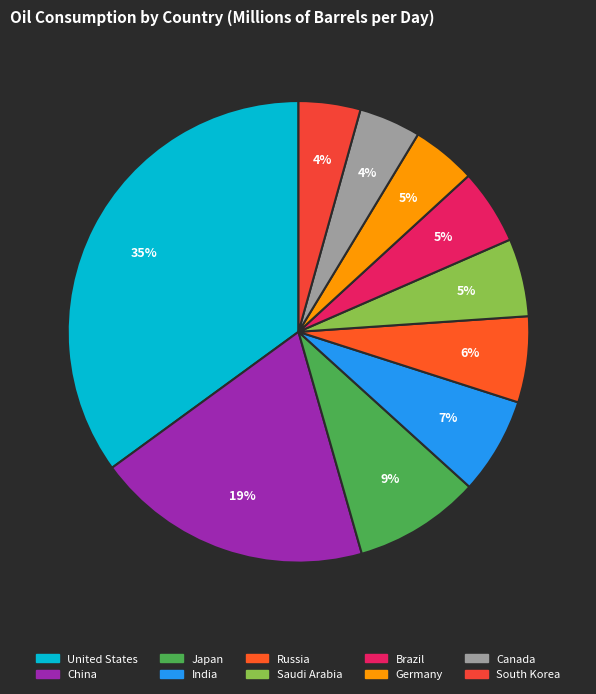

Is it true that India is 7% of the pie?

True